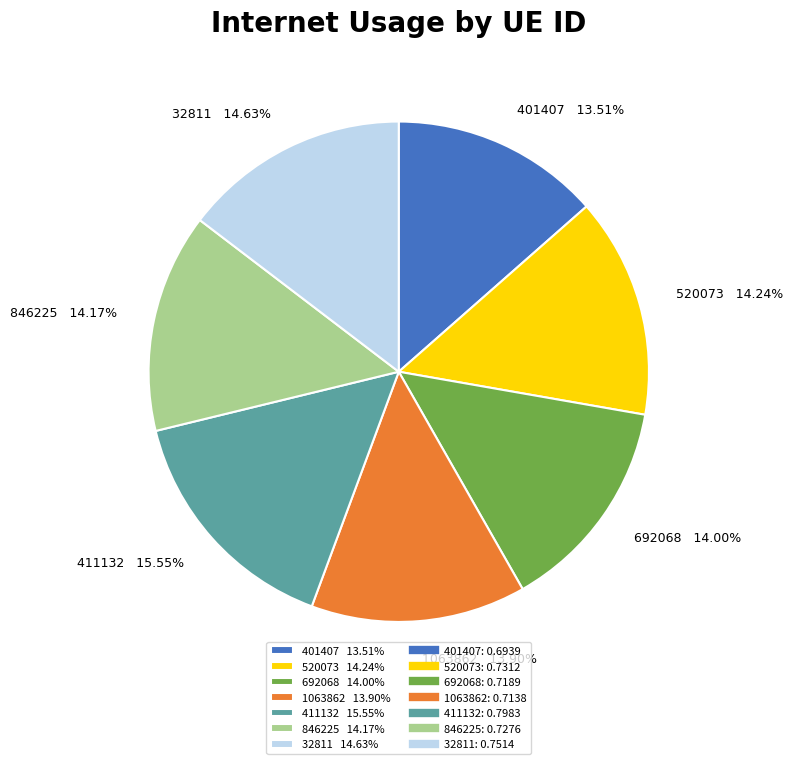

Is there any slice that represents more than half of the pie?

No